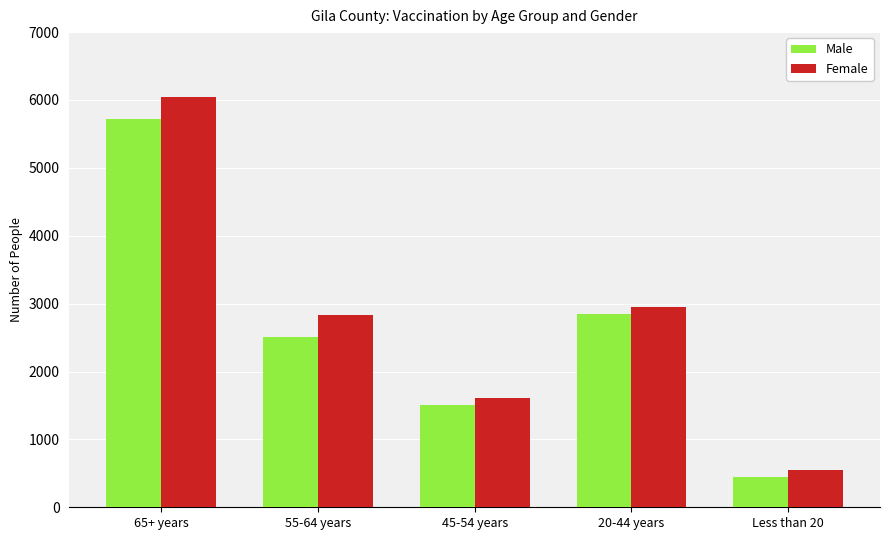

What is the sum of the Male values at Less than 20 and 55-64 years?

2952